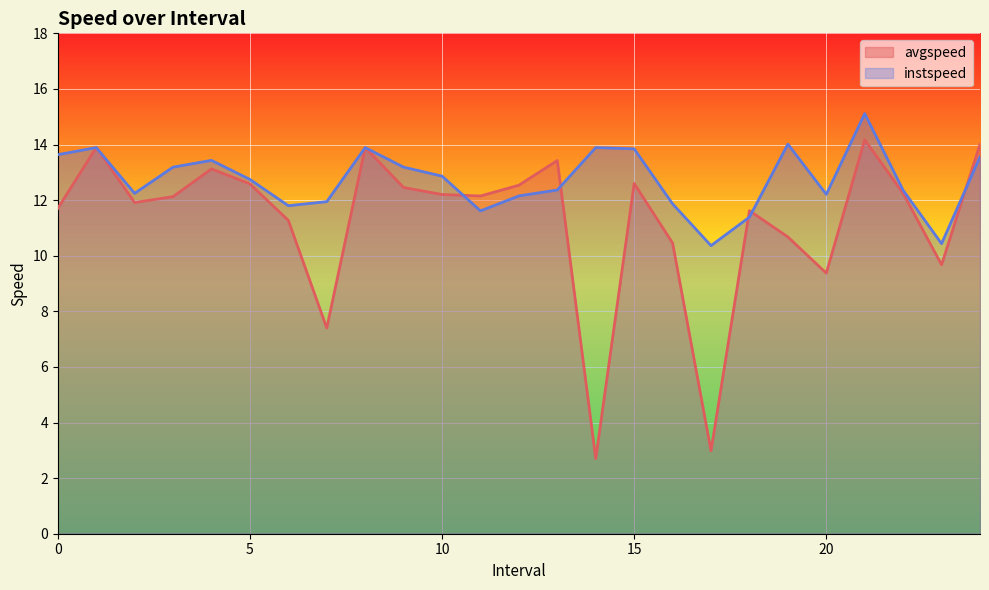

How many interior local peaks does the instspeed series have?

6